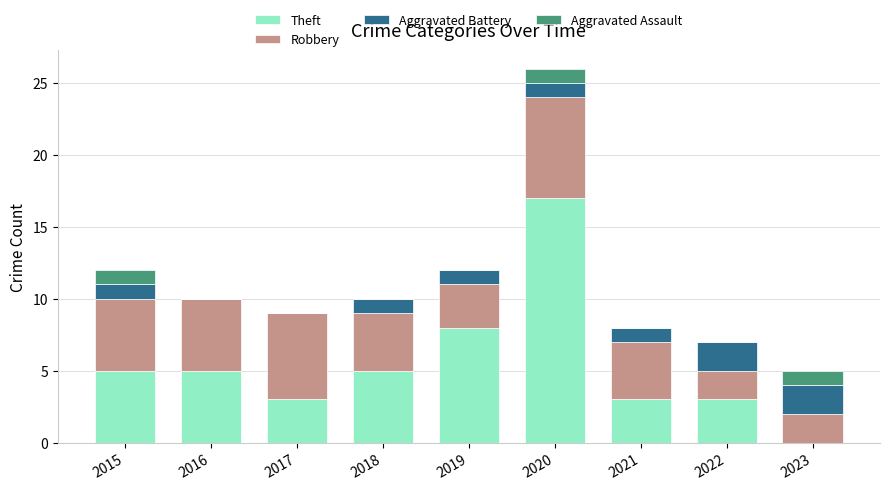

What is the sum of the Theft values at 2019 and 2017?

11